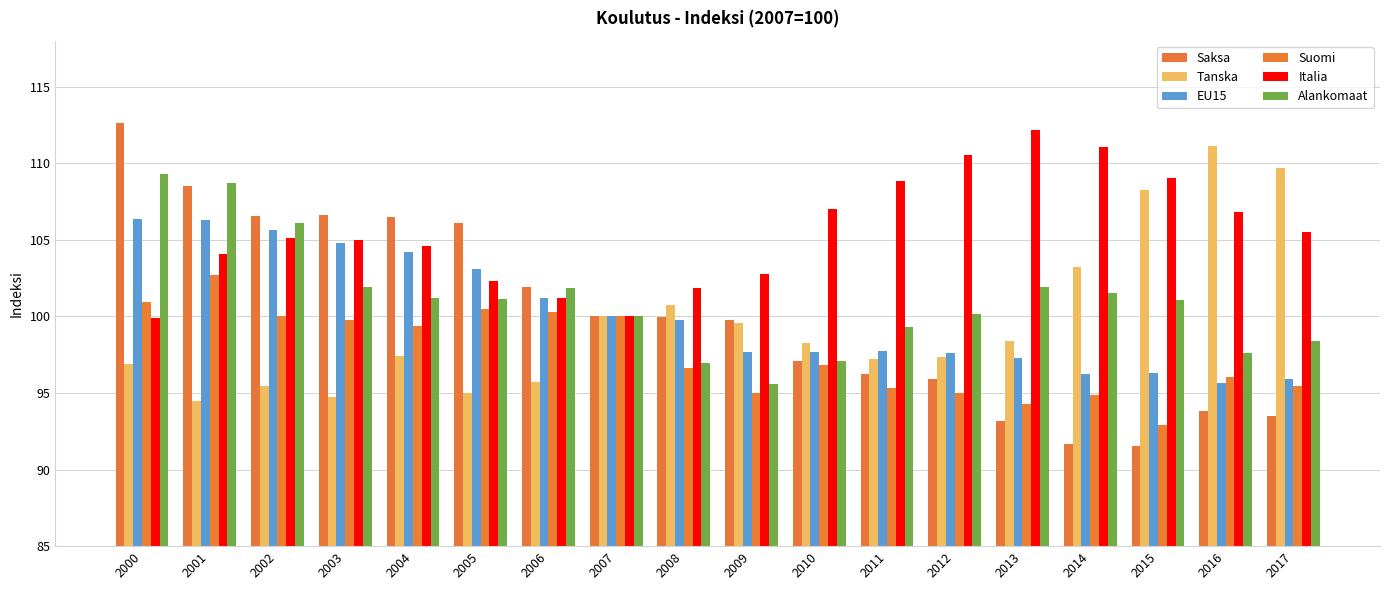

What is the difference between the second highest and second lowest values in the Saksa series?

16.9